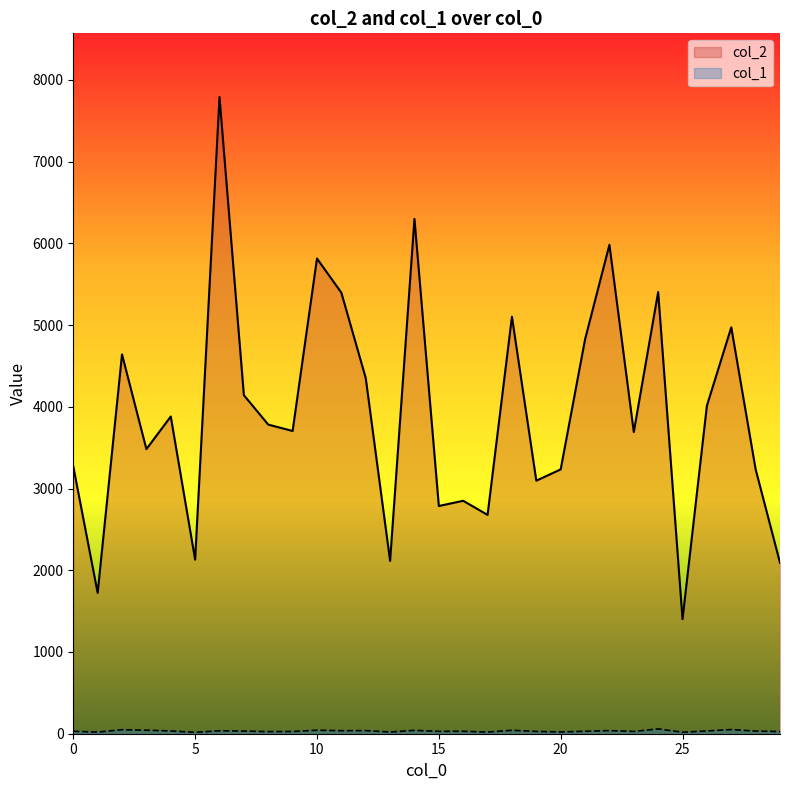

Which series has the largest total across all categories?

col_2